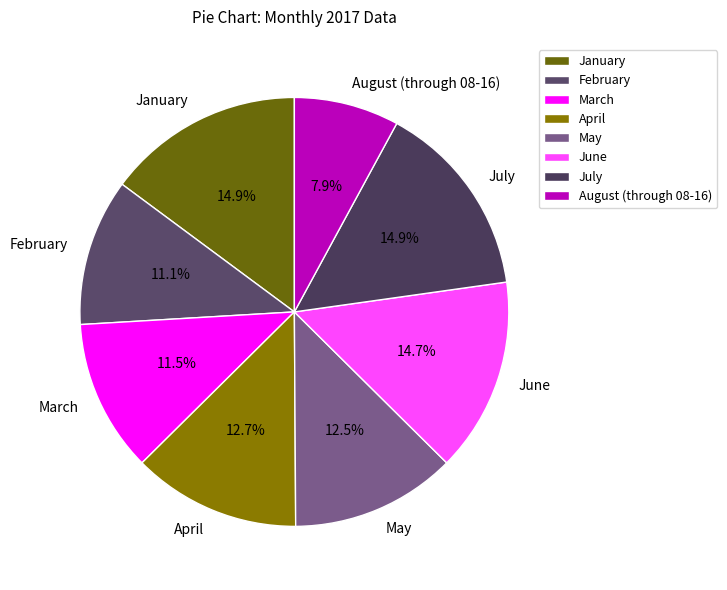

What is the smallest slice in the pie chart?

August (through 08-16)